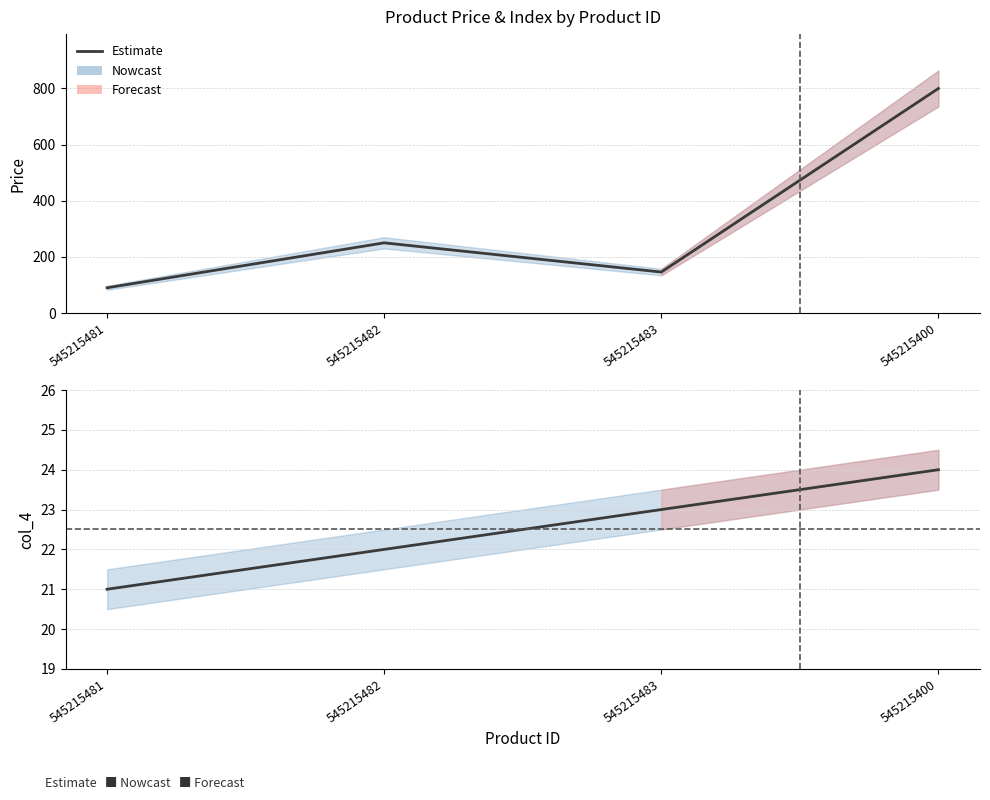

How many values in the col_4 series are below 23?

2